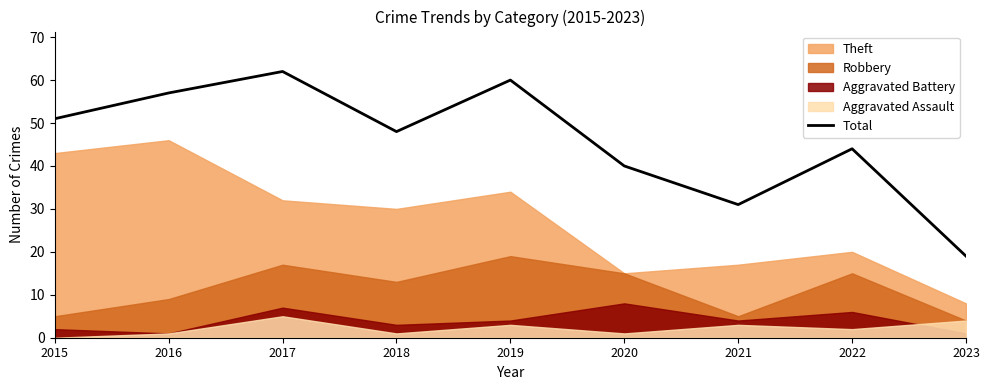

What value does the data have at 2018, to the nearest 5?

50